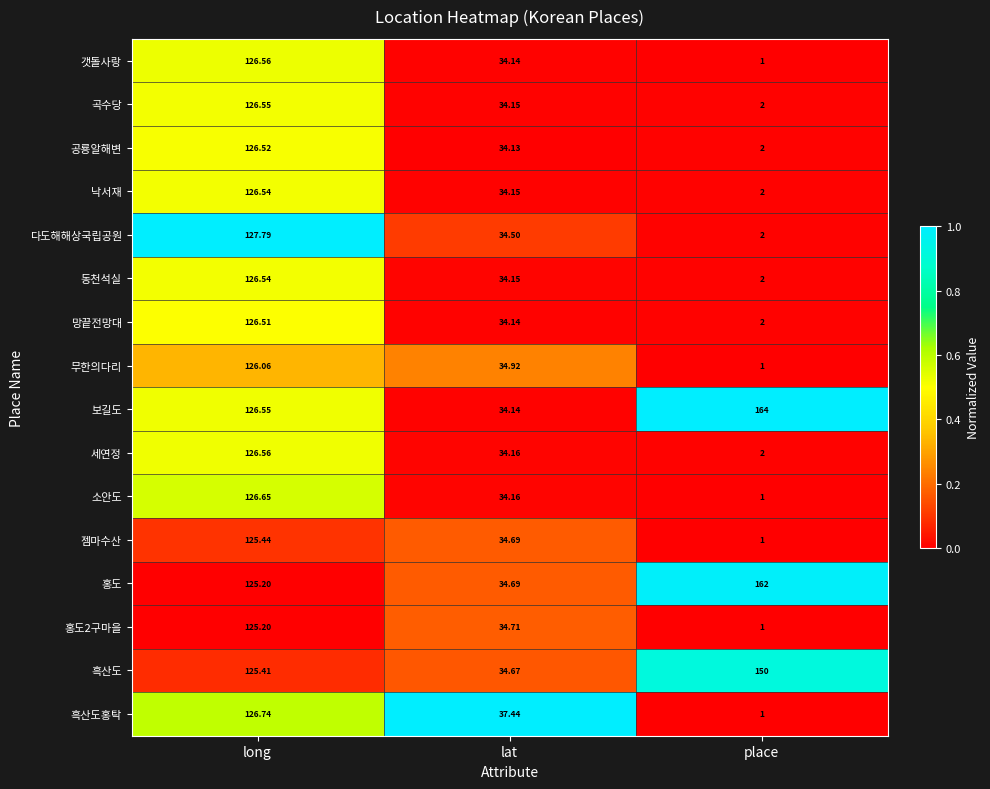

Which series has the widest spread of values?

보길도